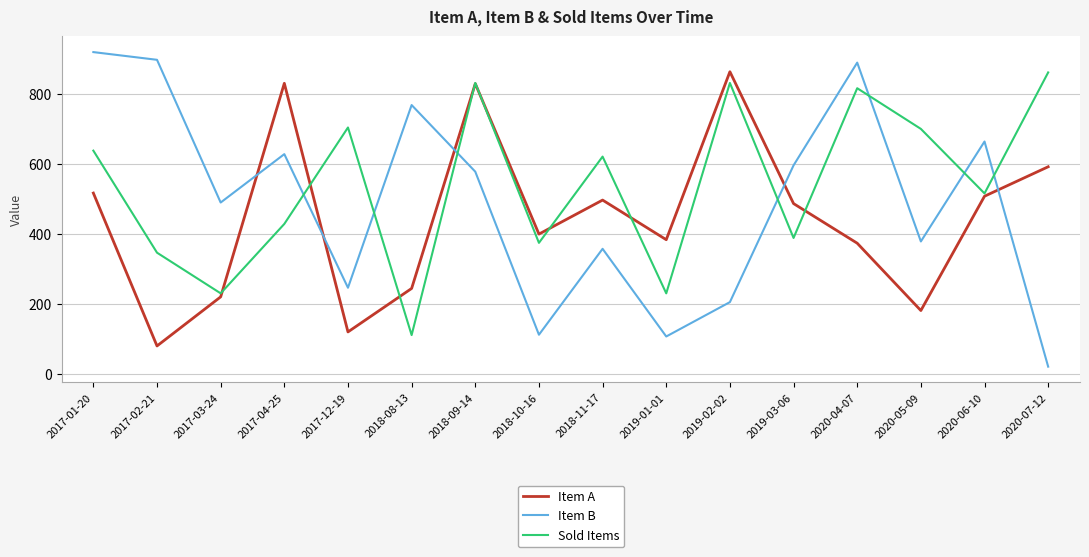

What is the spread (max minus min) of values at 2018-09-14?

253